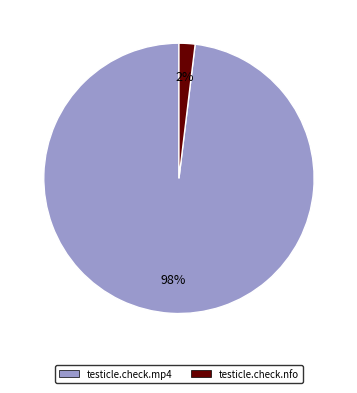

Count the number of slices in the pie.

2